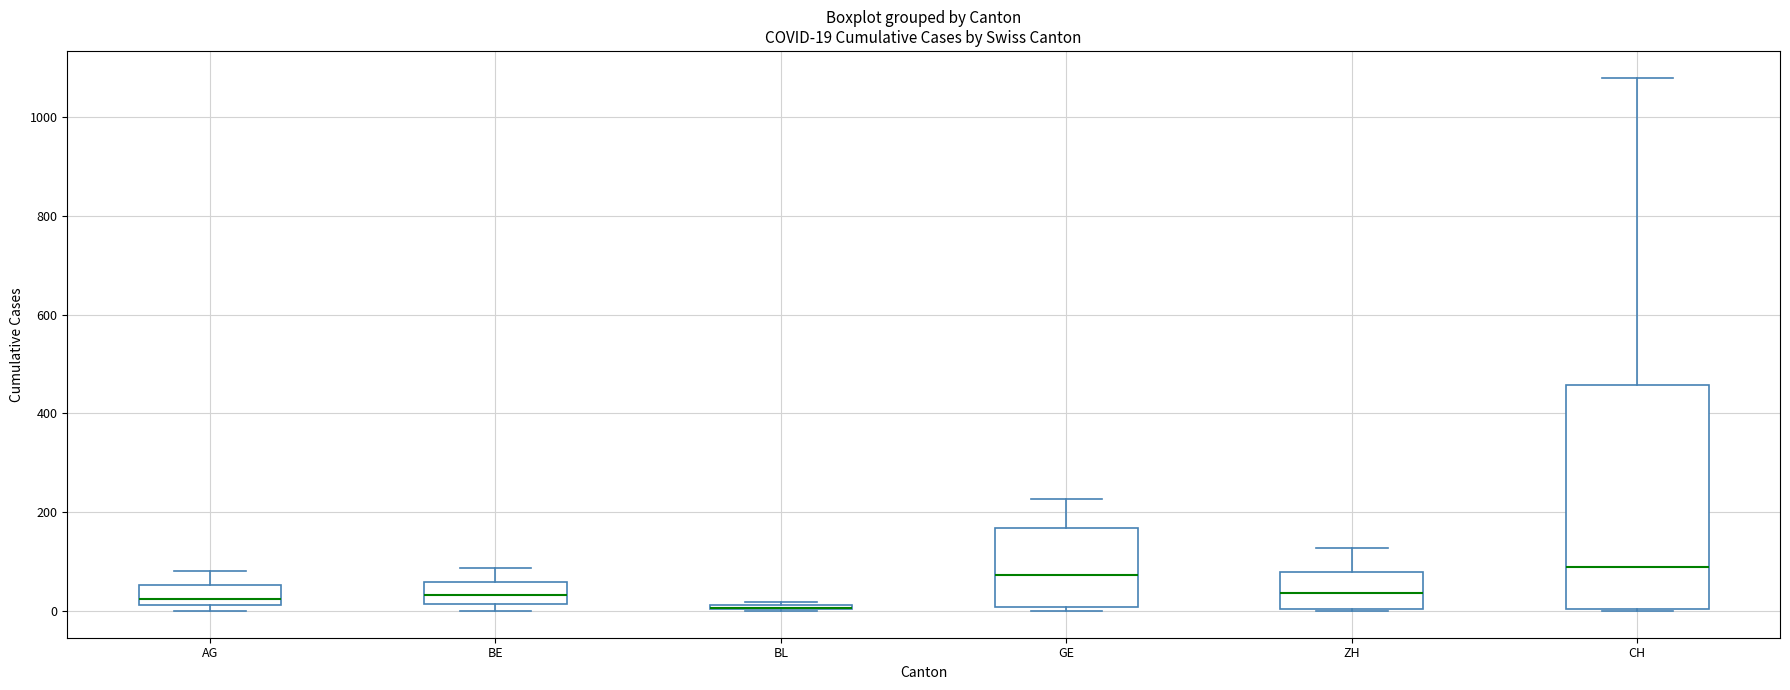

Which box is the tallest, from its lower edge to its upper edge?

CH